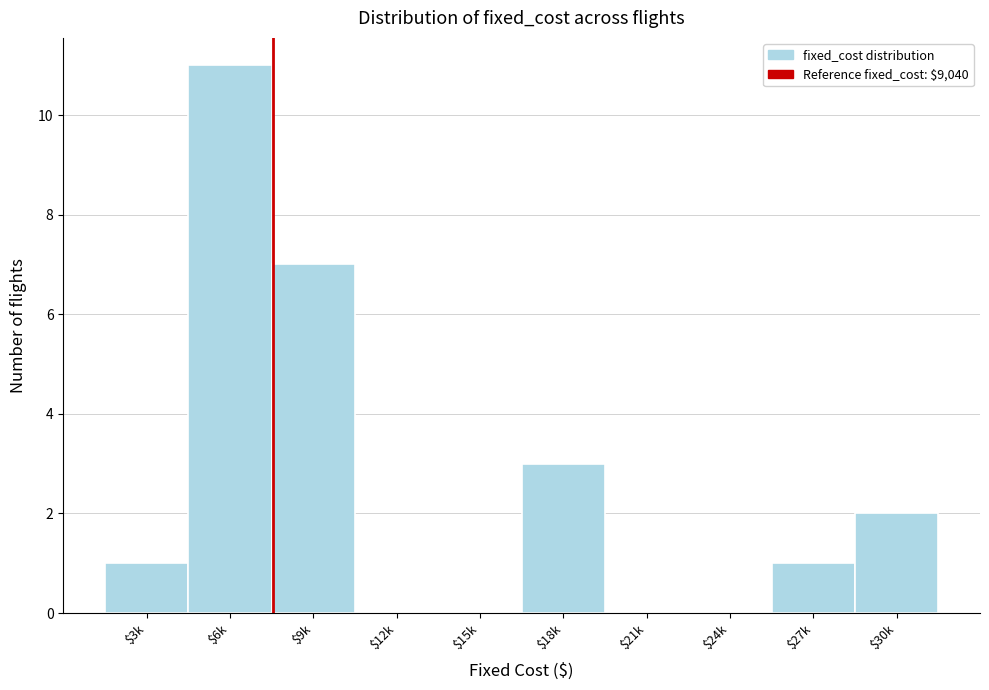

The value at $24k is 0. True or false?

True